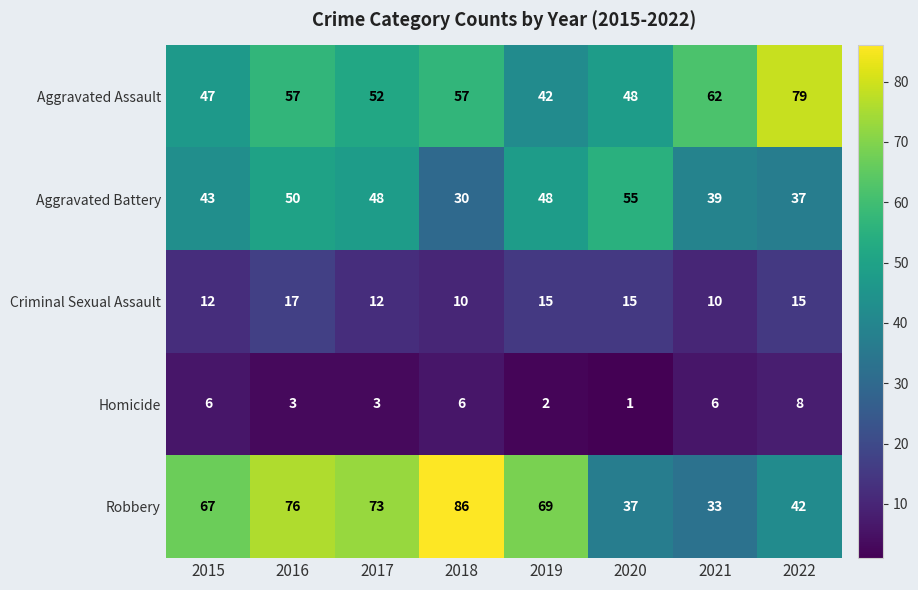

At which category is the sum across all series the highest?

2016